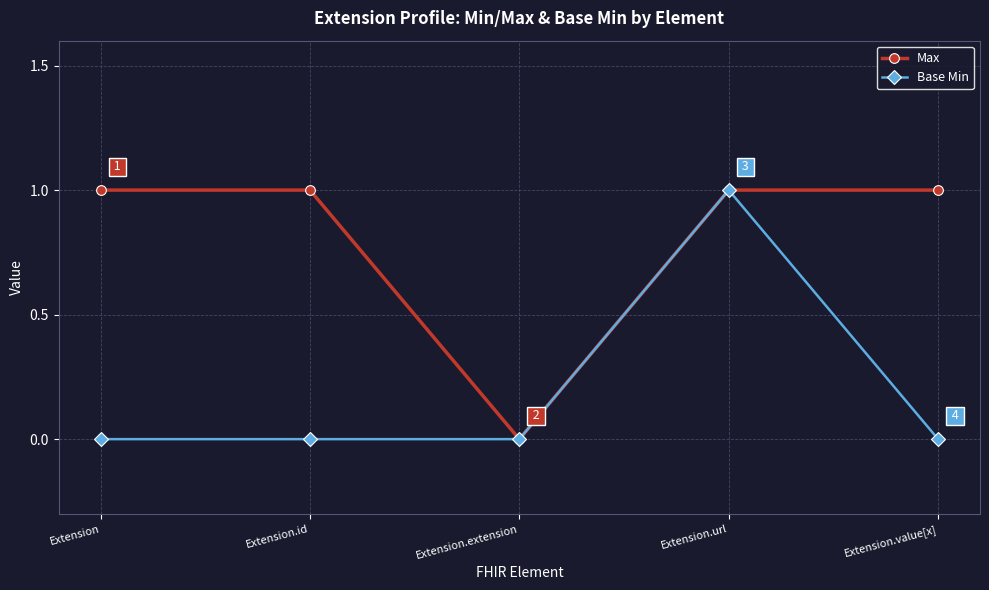

Rank the series by their average value, from lowest to highest.

Base Min, Max